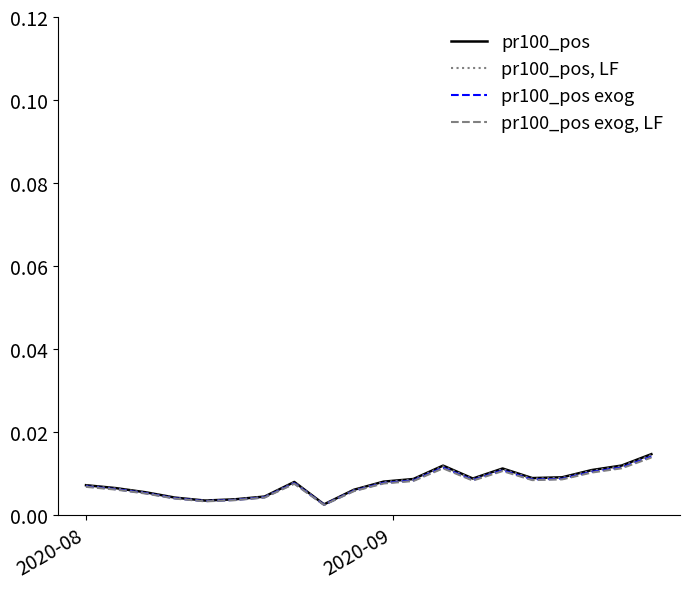

List the series in order of their overall mean, highest first.

pr100_pos, pr100_pos, LF, pr100_pos exog, pr100_pos exog, LF